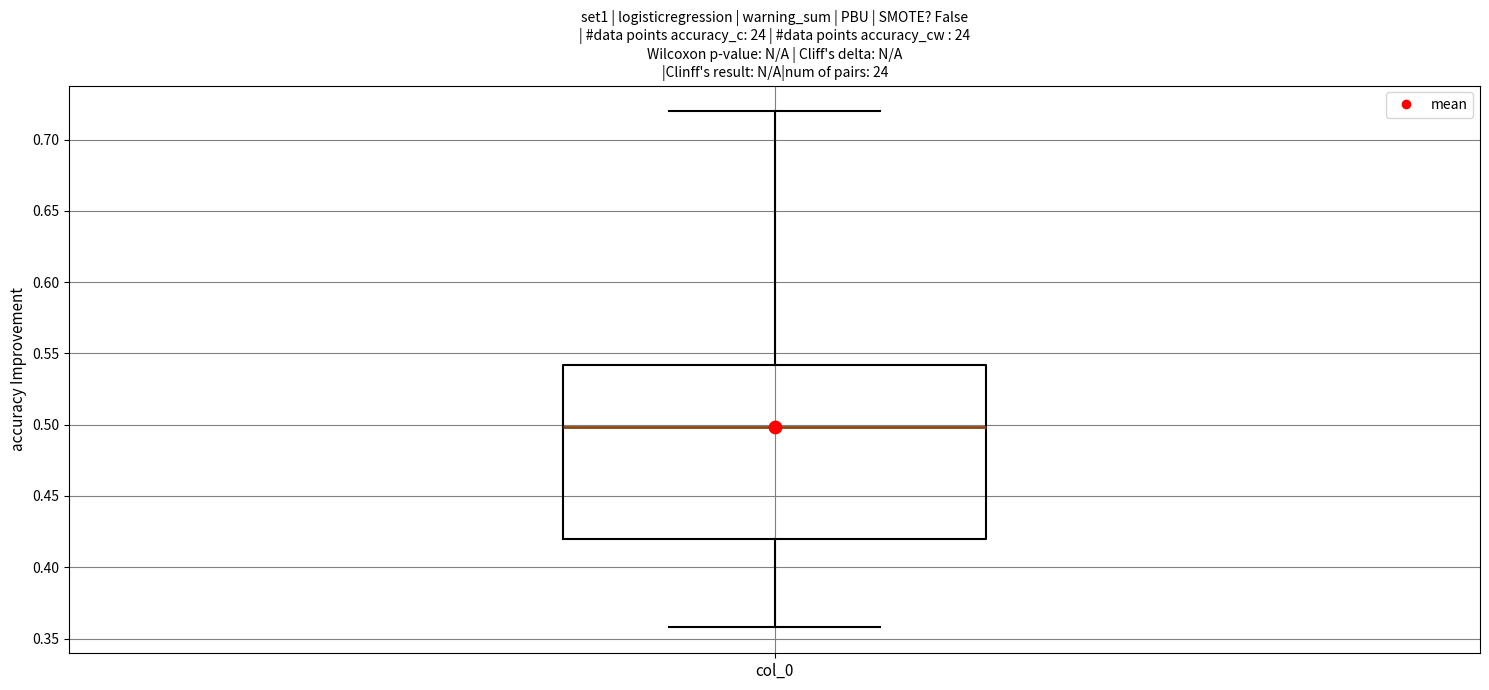

Transcribe this box plot: give where the median line is, the range the box spans, and where the two whiskers end, as read against the y-axis. The values are not printed on the chart, so give them approximately, as read against the axis.

median 0.50, box 0.42 to 0.54, whiskers 0.36 to 0.72